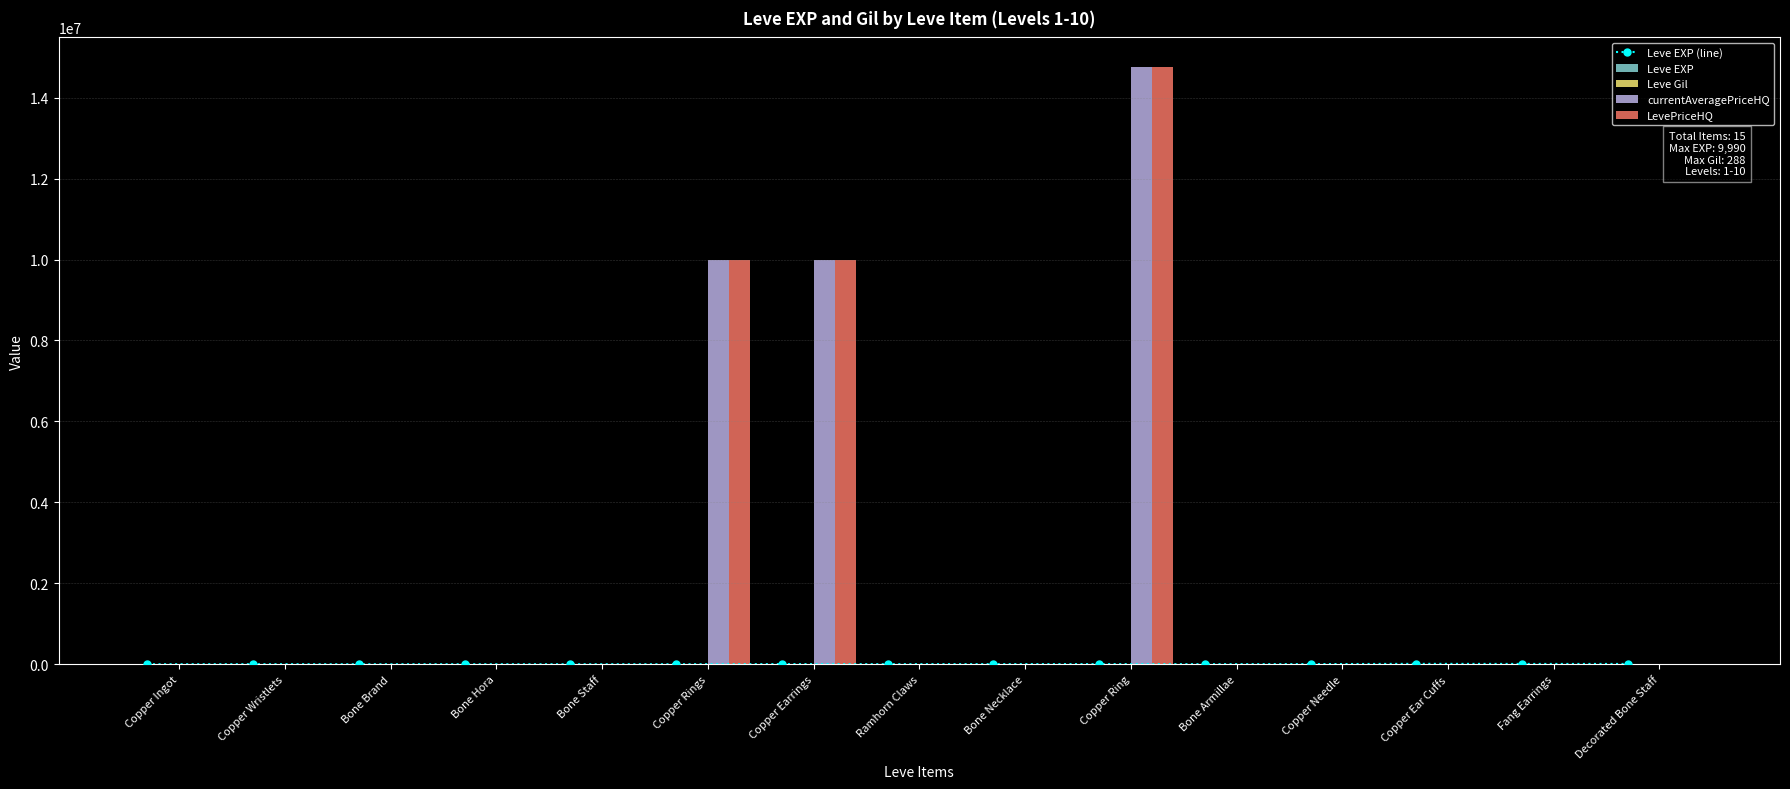

Reading right to left, what are all the values shown in this chart?

Leve EXP (line): Decorated Bone Staff=7880	Fang Earrings=7880	Copper Ear Cuffs=9990	Copper Needle=3600	Bone Armillae=1980	Copper Ring=3600	Bone Necklace=3040	Ramhorn Claws=2230	Copper Earrings=3600	Copper Rings=630	Bone Staff=630	Bone Hora=720	Bone Brand=450	Copper Wristlets=1690	Copper Ingot=630
Leve EXP: Decorated Bone Staff=7880	Fang Earrings=7880	Copper Ear Cuffs=9990	Copper Needle=3600	Bone Armillae=1980	Copper Ring=3600	Bone Necklace=3040	Ramhorn Claws=2230	Copper Earrings=3600	Copper Rings=630	Bone Staff=630	Bone Hora=720	Bone Brand=450	Copper Wristlets=1690	Copper Ingot=630
Leve Gil: Decorated Bone Staff=250	Fang Earrings=288	Copper Ear Cuffs=168	Copper Needle=139	Bone Armillae=140	Copper Ring=139	Bone Necklace=169	Ramhorn Claws=170	Copper Earrings=139	Copper Rings=112	Bone Staff=113	Bone Hora=112	Bone Brand=112	Copper Wristlets=116	Copper Ingot=113
currentAveragePriceHQ: Decorated Bone Staff=0	Fang Earrings=12118	Copper Ear Cuffs=10000	Copper Needle=435	Bone Armillae=0	Copper Ring=14750001	Bone Necklace=1666	Ramhorn Claws=700	Copper Earrings=10000000	Copper Rings=10000000	Bone Staff=0	Bone Hora=0	Bone Brand=0	Copper Wristlets=401	Copper Ingot=76
LevePriceHQ: Decorated Bone Staff=0	Fang Earrings=12118	Copper Ear Cuffs=10000	Copper Needle=435	Bone Armillae=0	Copper Ring=14750001	Bone Necklace=1666	Ramhorn Claws=700	Copper Earrings=10000000	Copper Rings=10000000	Bone Staff=0	Bone Hora=0	Bone Brand=0	Copper Wristlets=401	Copper Ingot=76